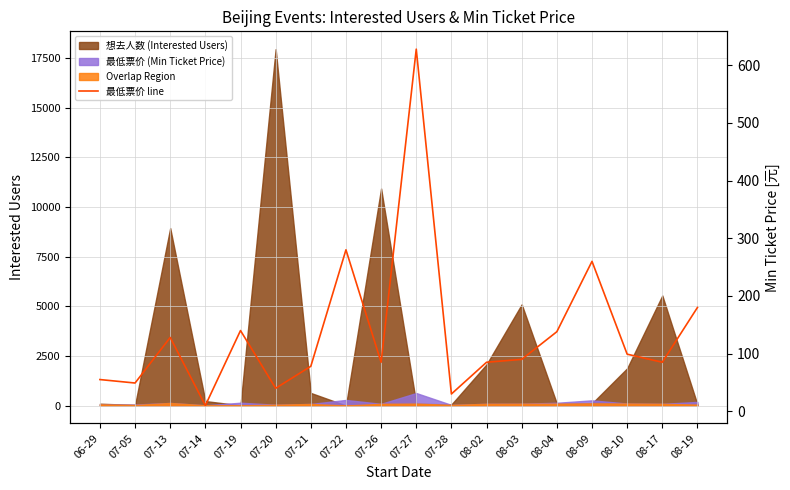

What position from the left is 08-17?

17